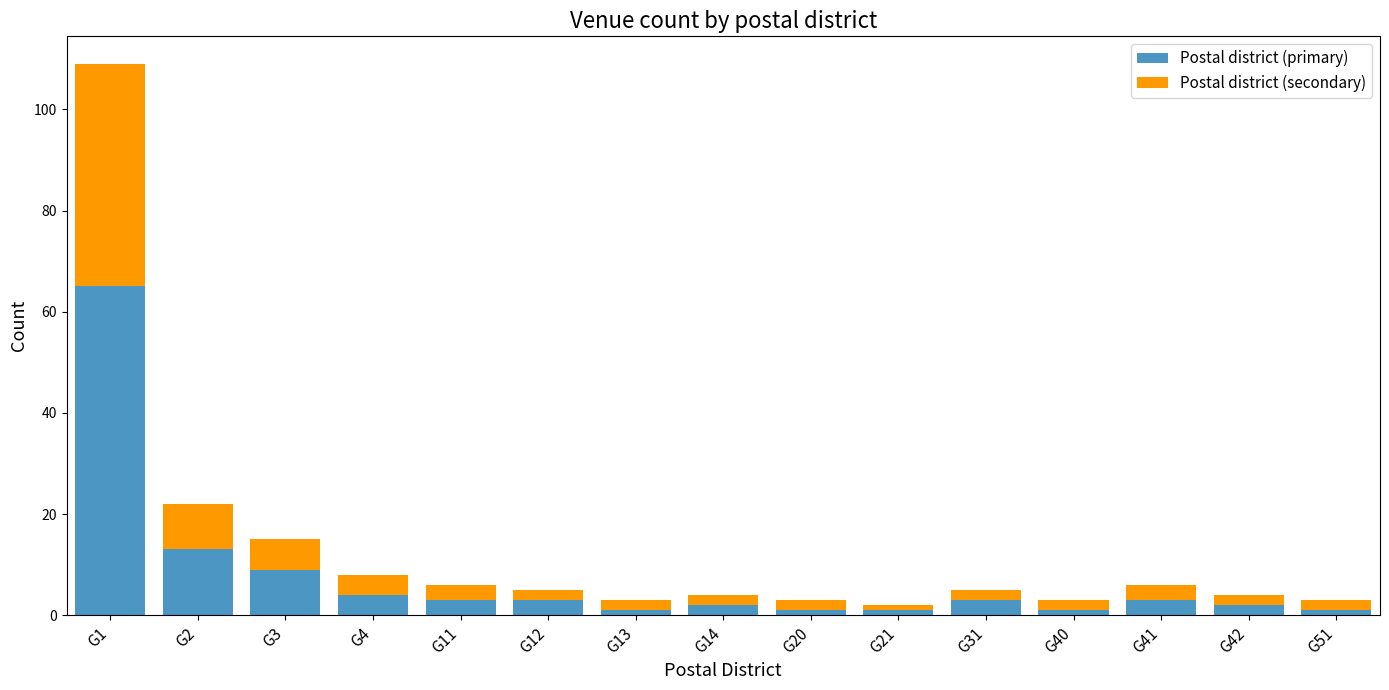

What is the maximum value for Postal district (primary)?

65